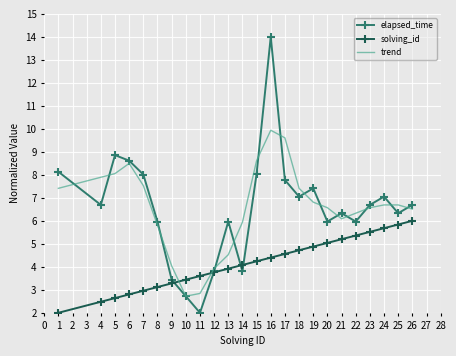

True or false: solving_id has a value of 0.9 at 9.

False